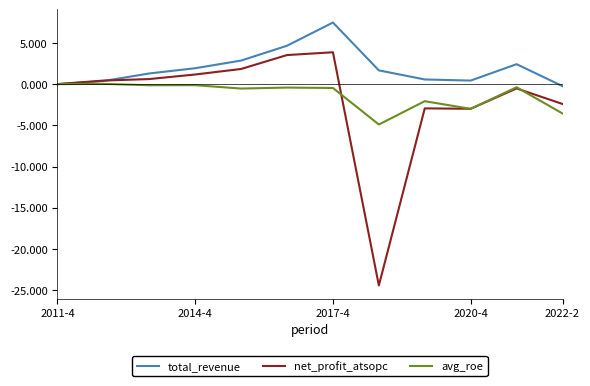

Does the chart have visible grid lines?

No